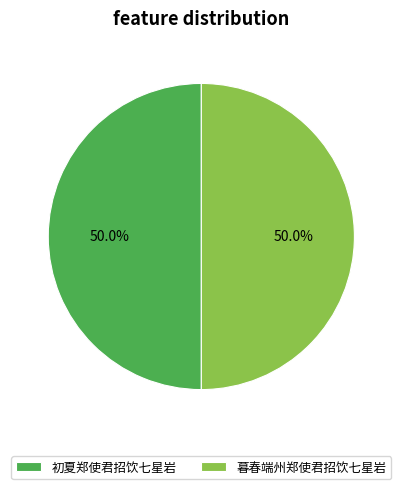

What percentage do 初夏郑使君招饮七星岩 and 暮春端州郑使君招饮七星岩 together represent?

100.0%